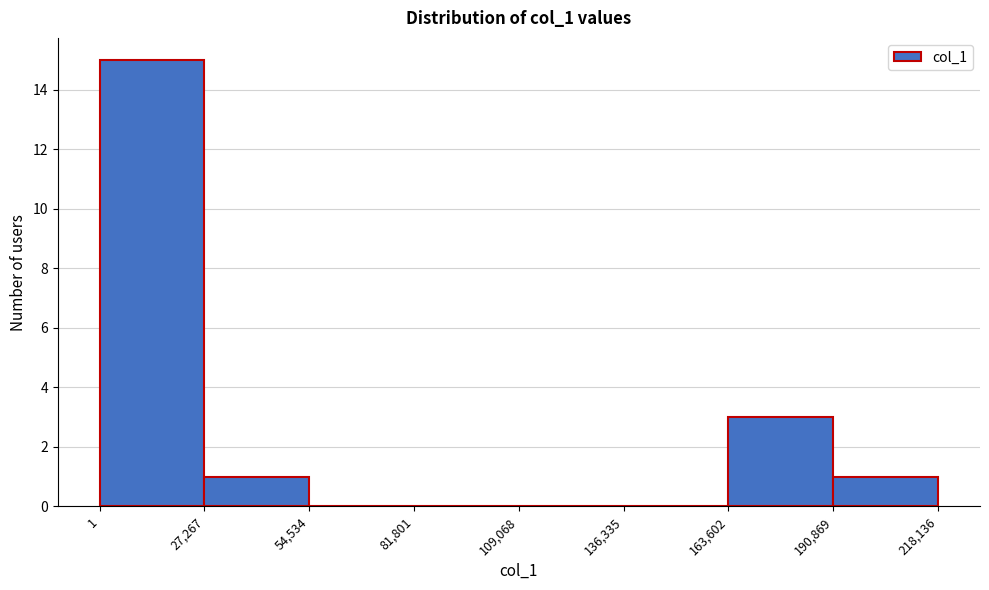

What is the height of the bar covering 163,602 to 190,869 on the x-axis? The values are not printed on the chart, so give them approximately, as read against the axis.

3